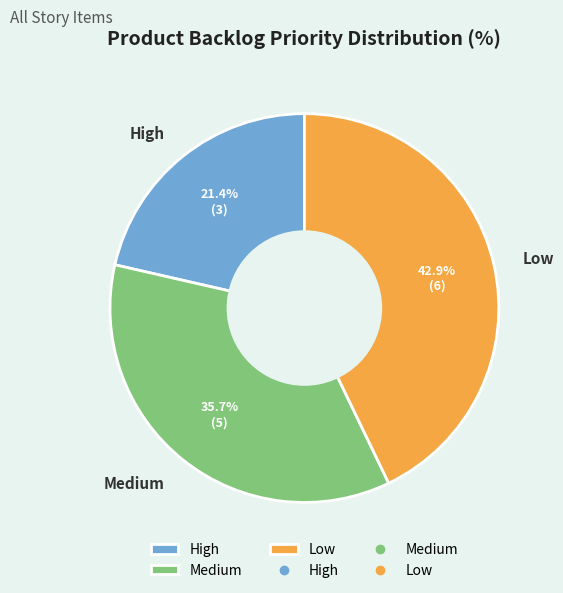

What percentage is the Medium slice, to the nearest percent?

36%